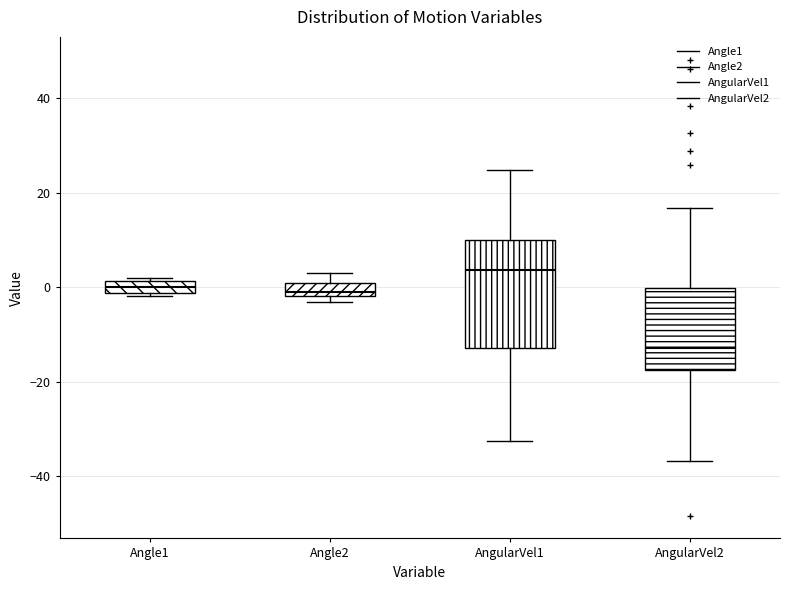

Which box is the tallest, from its lower edge to its upper edge?

AngularVel1